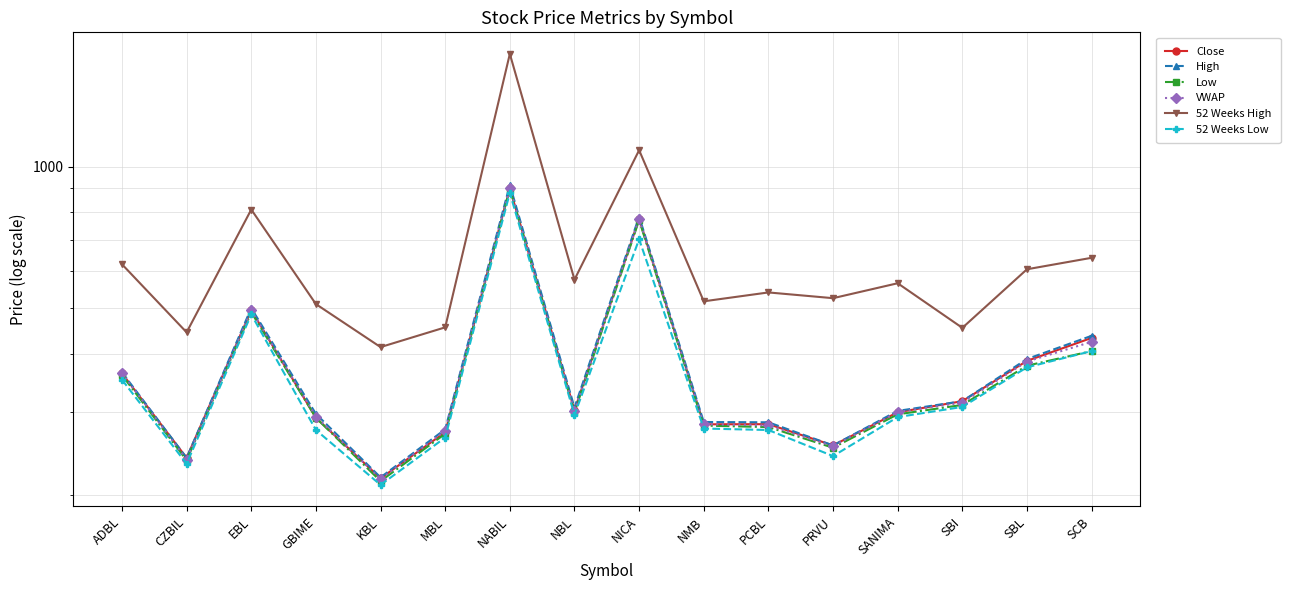

What is the average value of the High series?

385.8